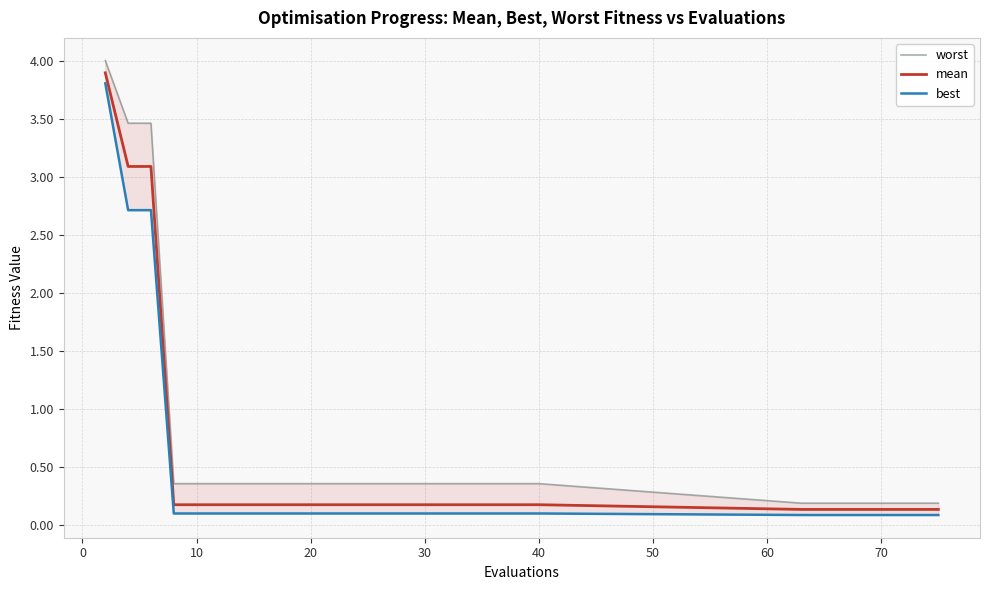

True or false: mean and best cross at least once.

False